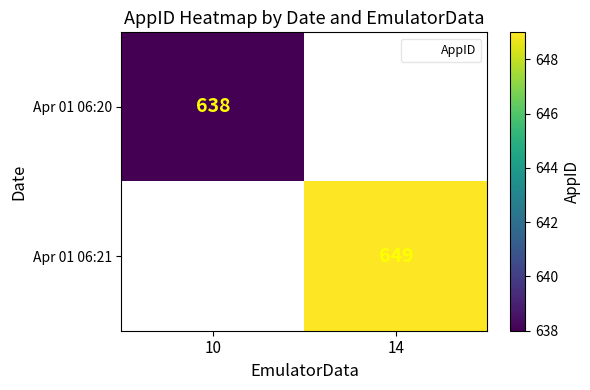

The Apr 01 06:21 series shows 649.0 at 14. True or false?

True